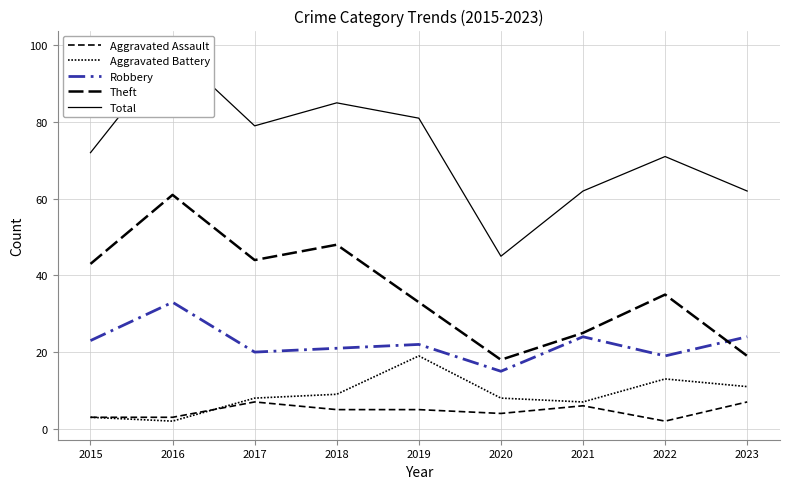

What is the average value of the Theft series?

36